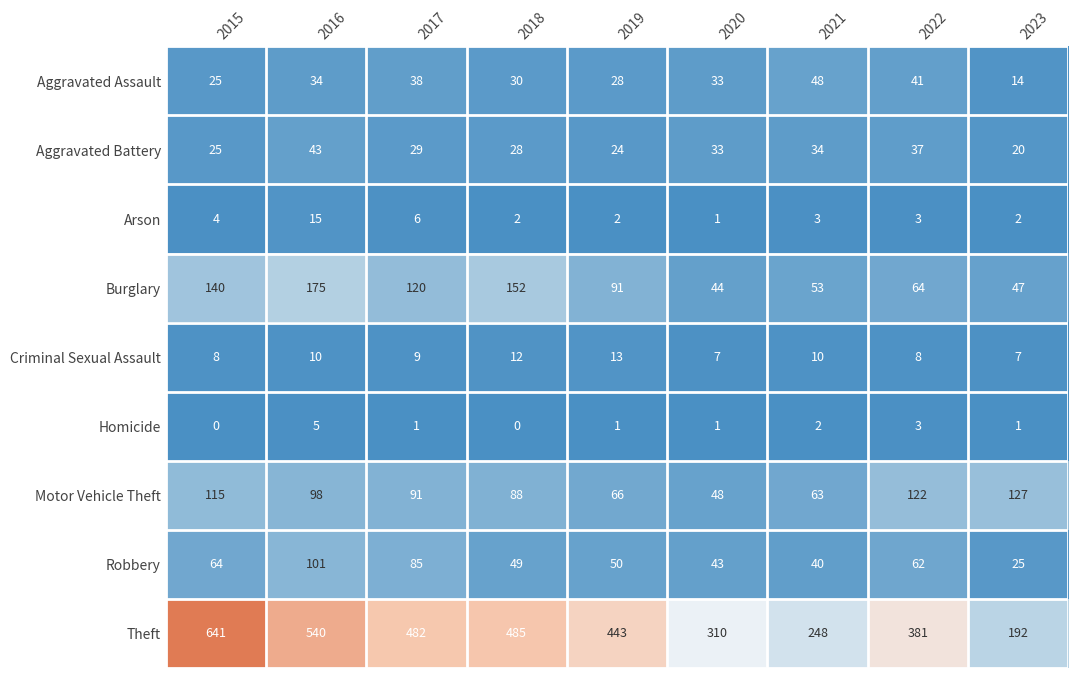

What is the difference between the highest and lowest values at 2018?

485